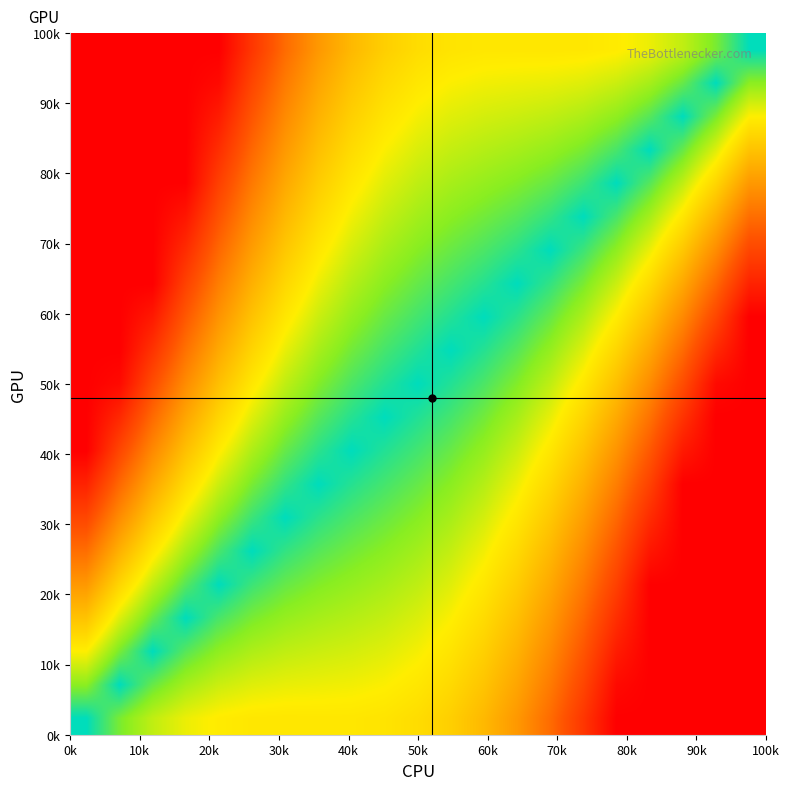

Count the number of data series in this chart.

21